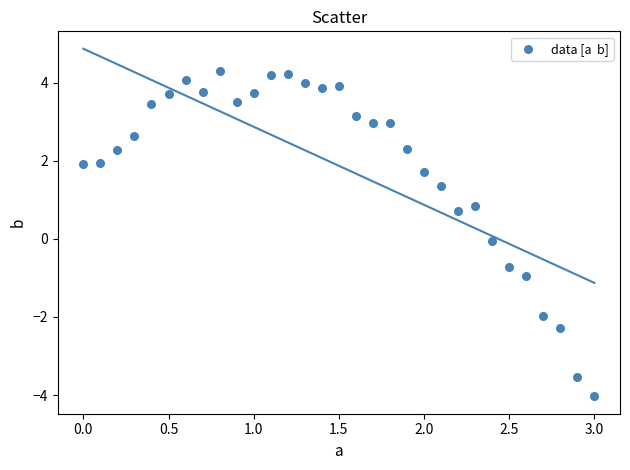

What is the range of Y values (max minus min)?

8.3